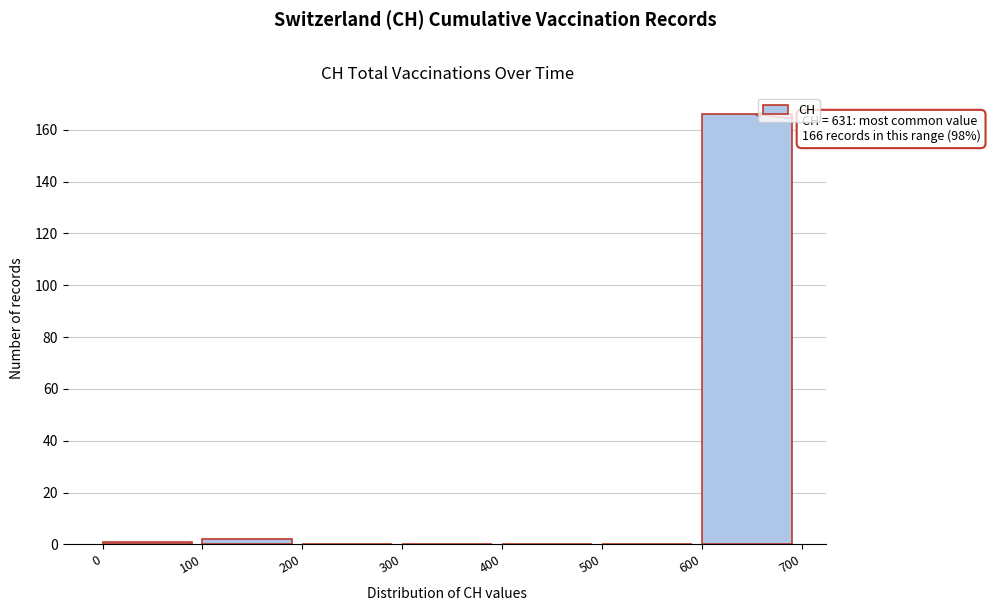

Which range on the x-axis has the tallest bar?

600 to 700